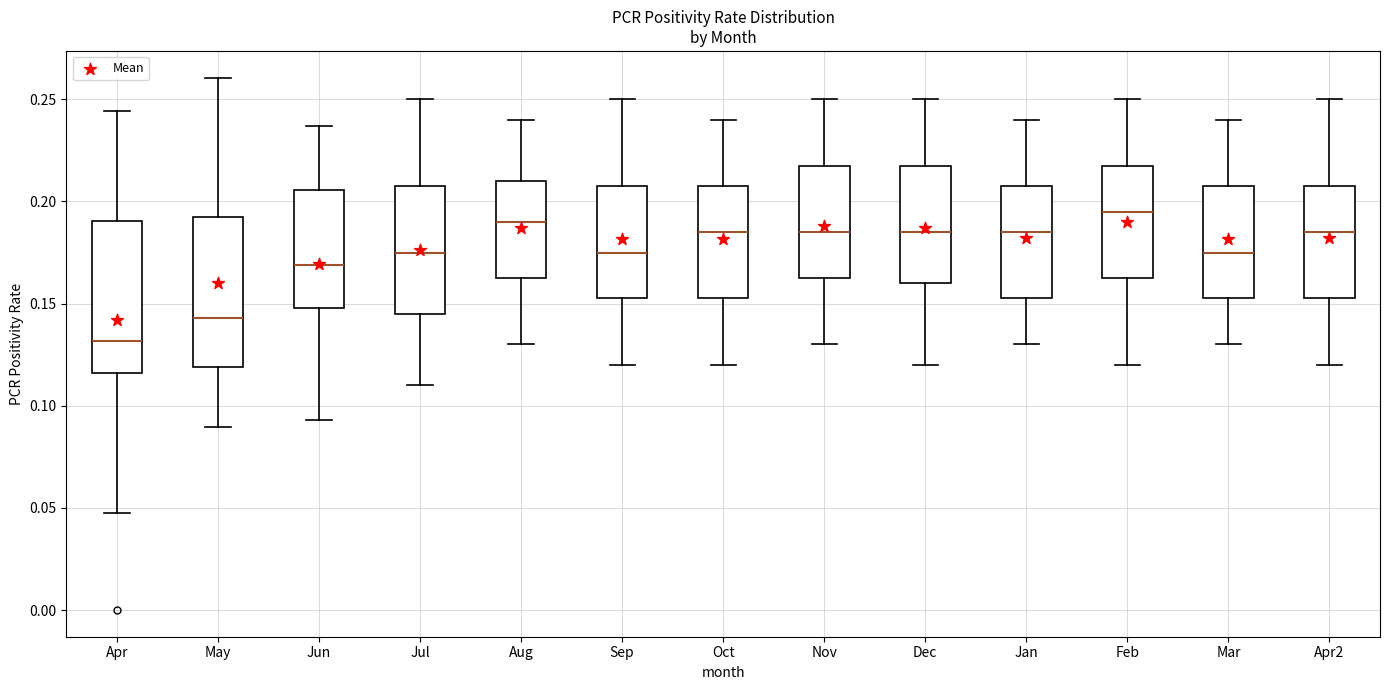

Where does the median line of the box for Apr2 sit on the y-axis? The values are not printed on the chart, so give them approximately, as read against the axis.

0.185